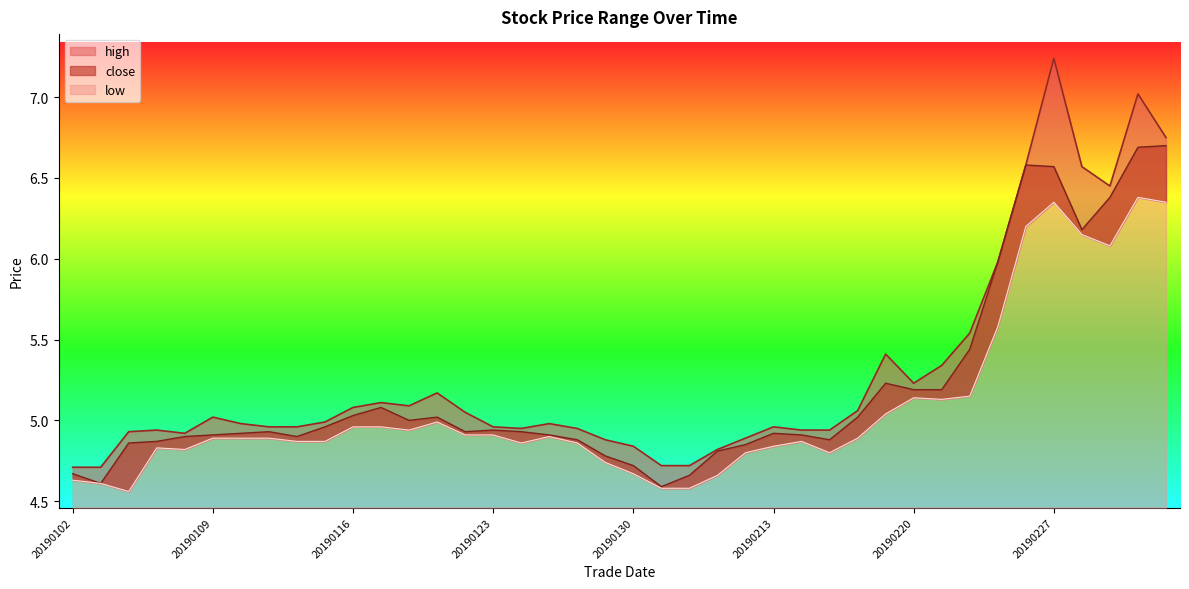

The value of low at 20190104 is 6.6. True or false?

False